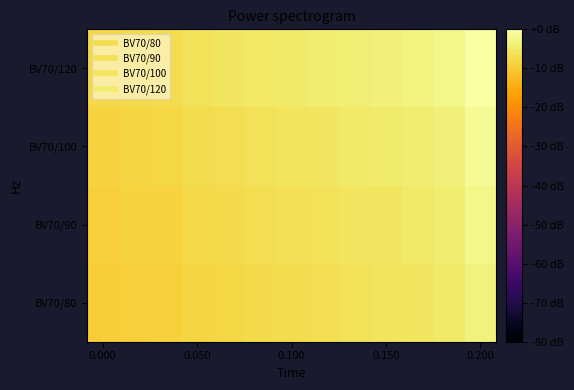

At which category is the sum across all series the highest?

0.200